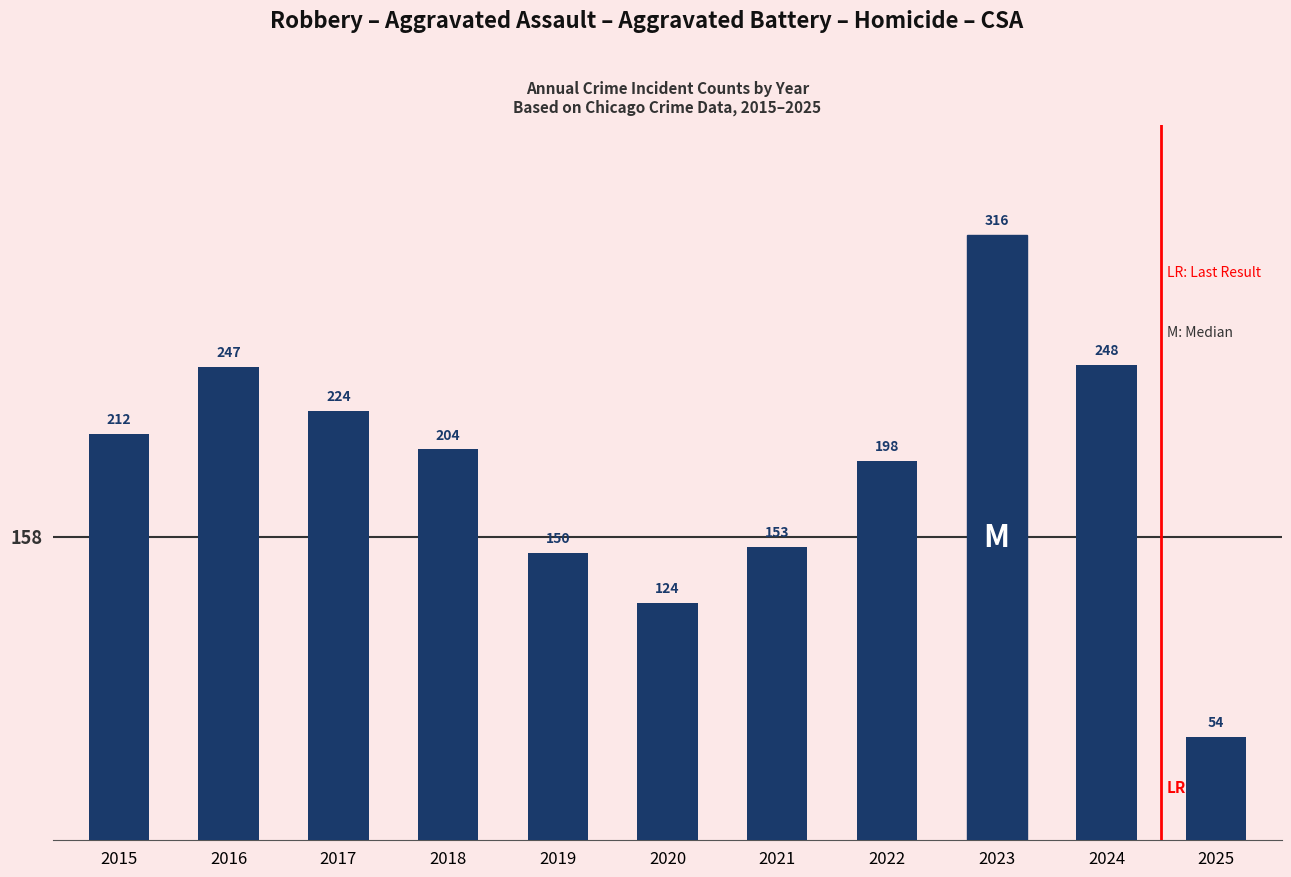

Rank the categories by value from lowest to highest.

2025, 2020, 2019, 2021, 2022, 2018, 2015, 2017, 2016, 2024, 2023